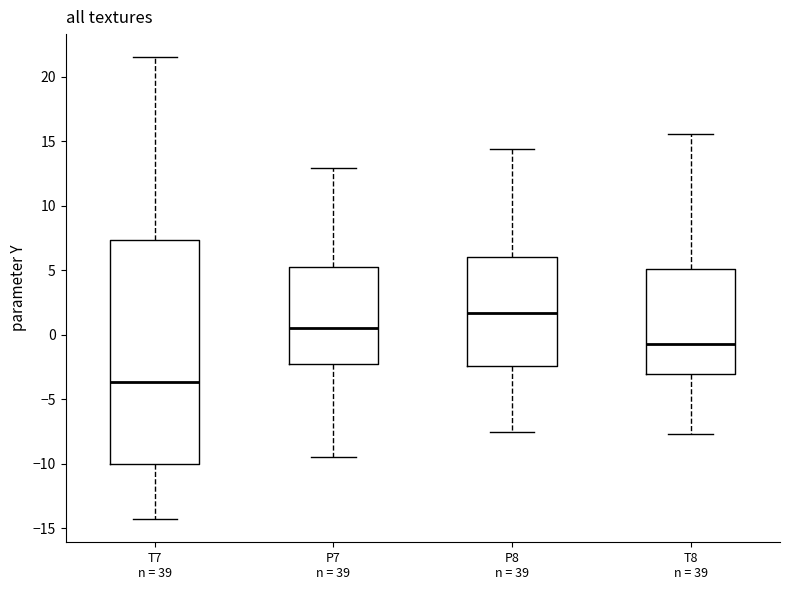

Which box is the tallest, from its lower edge to its upper edge?

T7 n = 39